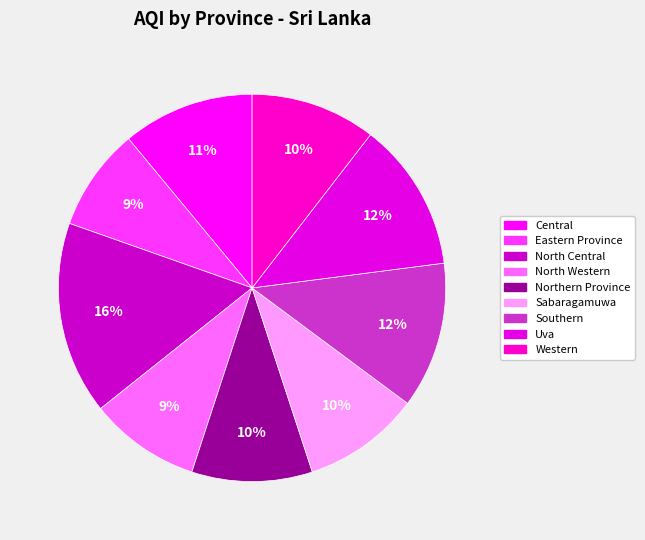

How many segments does this pie chart have?

9